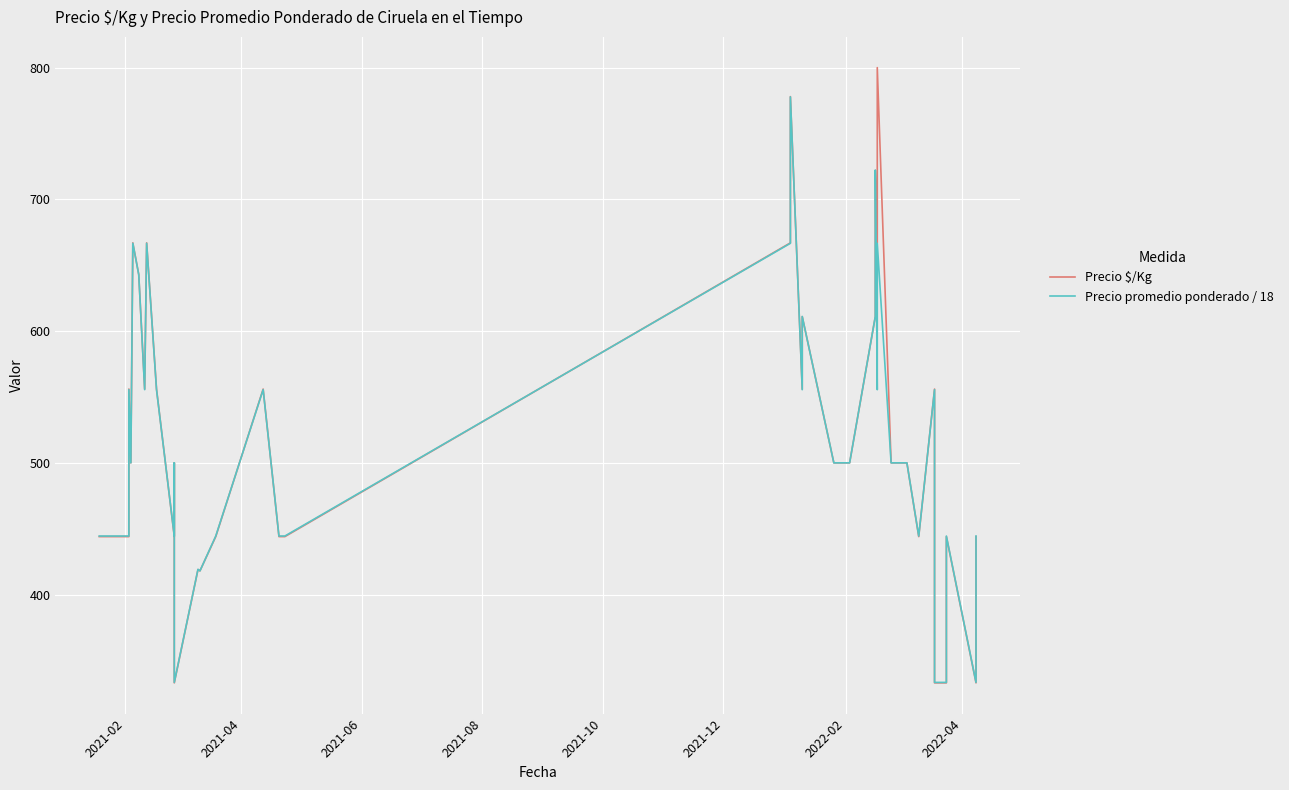

After their last crossing, which series has the higher values: Precio $/Kg or Precio promedio ponderado / 18?

Precio promedio ponderado / 18